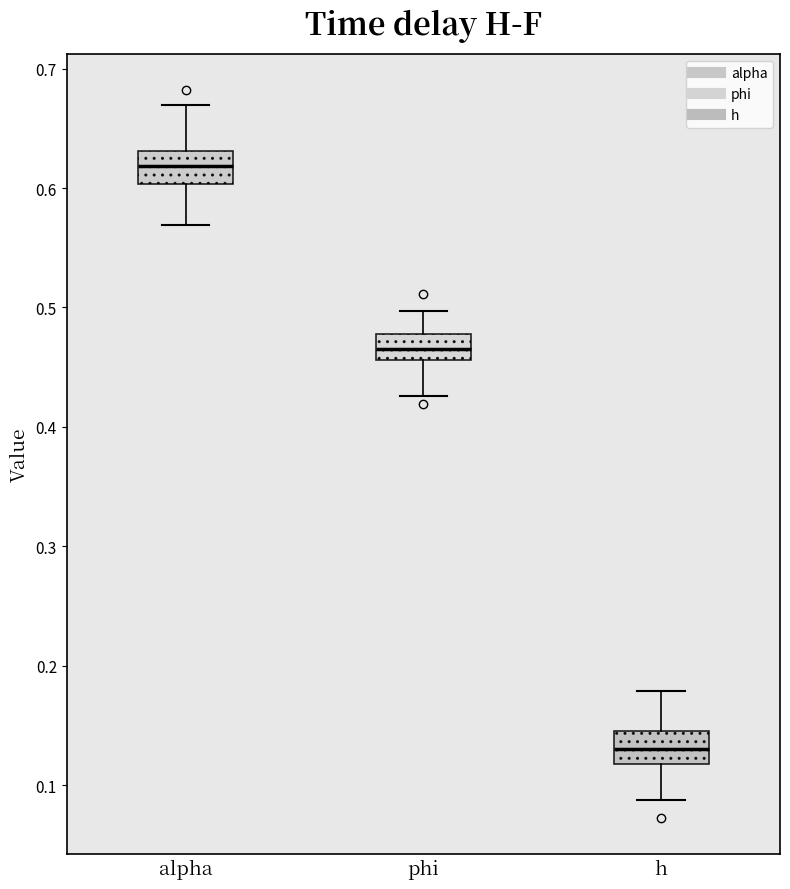

Where does the median line of the box for phi sit on the y-axis? The values are not printed on the chart, so give them approximately, as read against the axis.

0.47